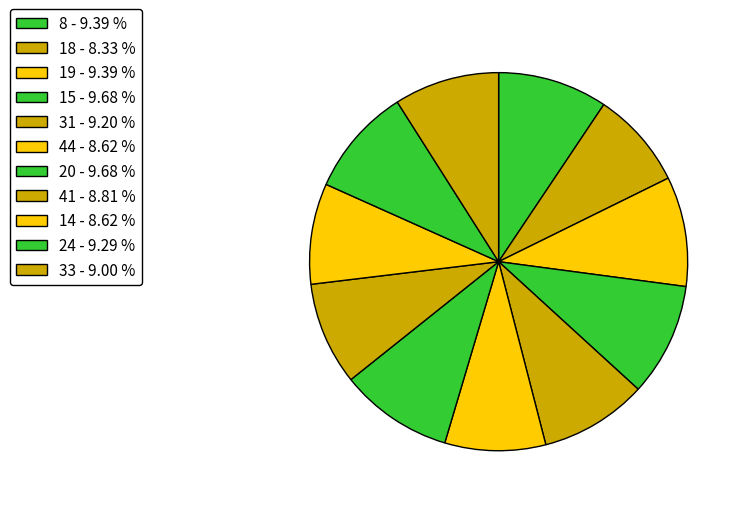

To the nearest percent, what is the difference between the largest and smallest slice percentages?

1%